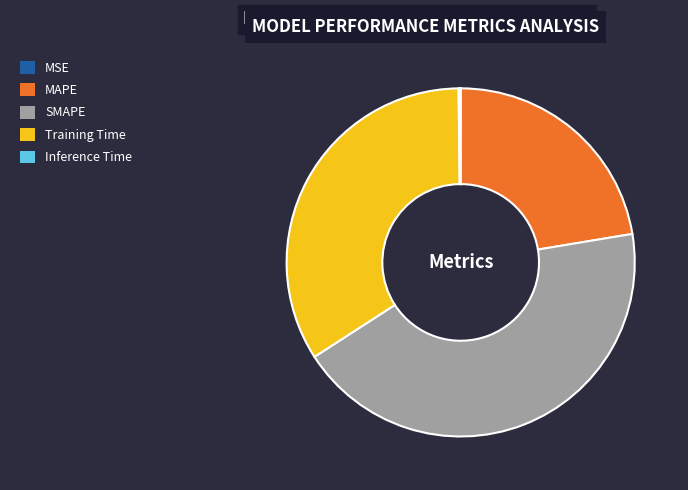

What is the largest slice in the pie chart?

SMAPE